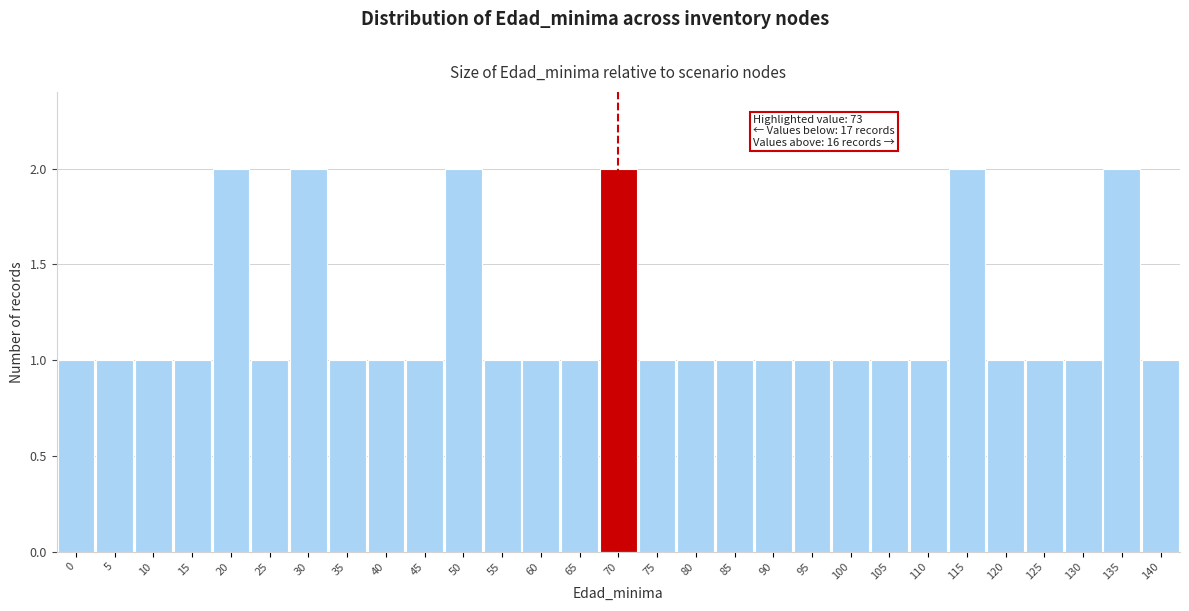

Reading right to left, extract all data points from this chart.

140=1	135=2	130=1	125=1	120=1	115=2	110=1	105=1	100=1	95=1	90=1	85=1	80=1	75=1	70=2	65=1	60=1	55=1	50=2	45=1	40=1	35=1	30=2	25=1	20=2	15=1	10=1	5=1	0=1